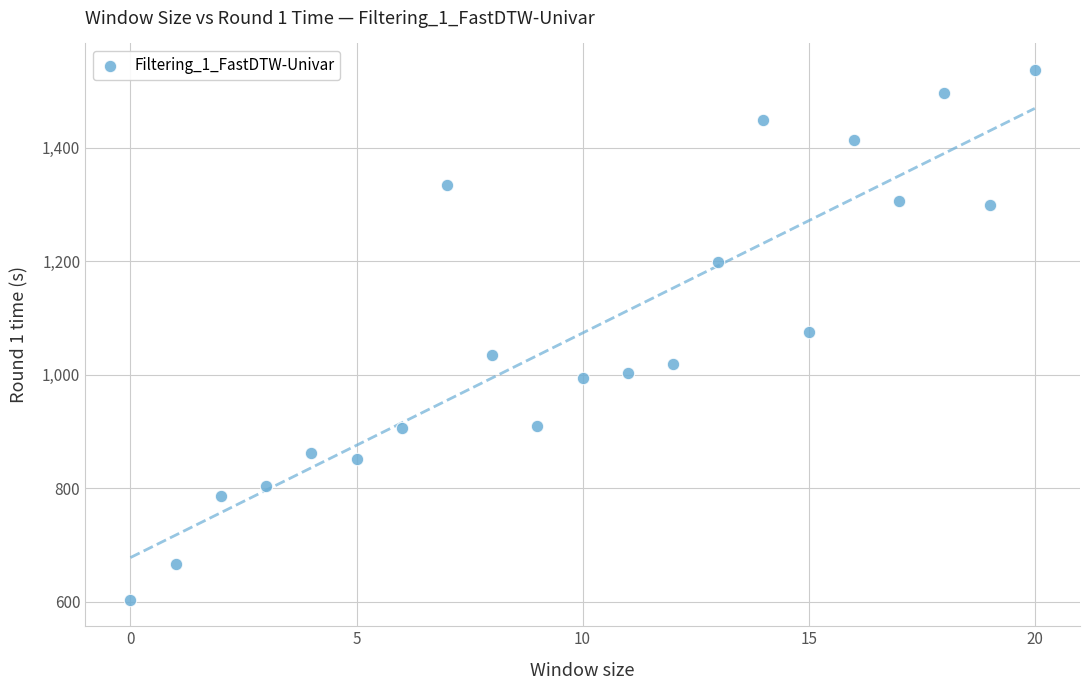

What is the range of Y values (max minus min)?

933.7